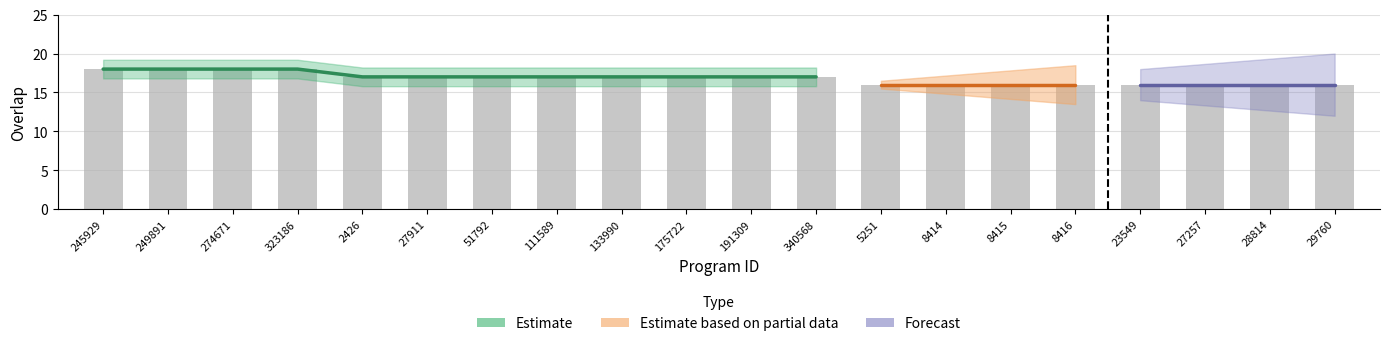

Reading right to left, what are all the values shown in this chart?

16	16	16	16	16	16	16	16	17	17	17	17	17	17	17	17	18	18	18	18